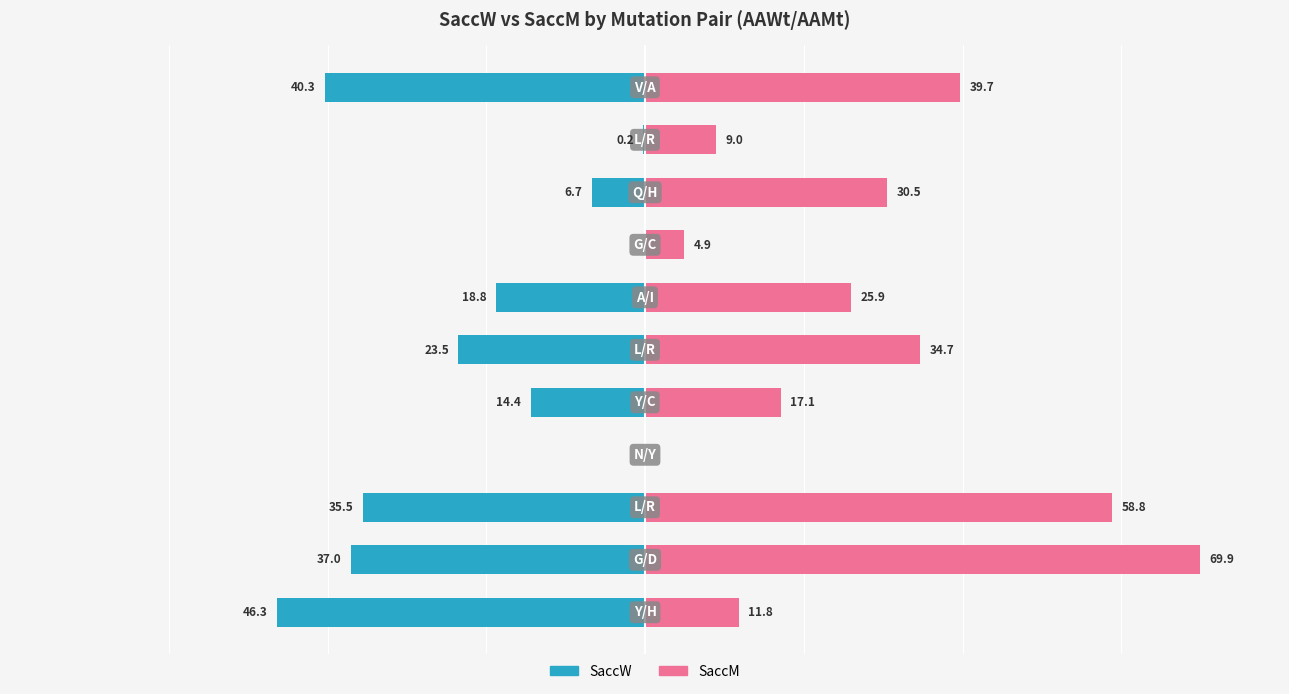

What is the approximate value of SaccM at 4?

17.1